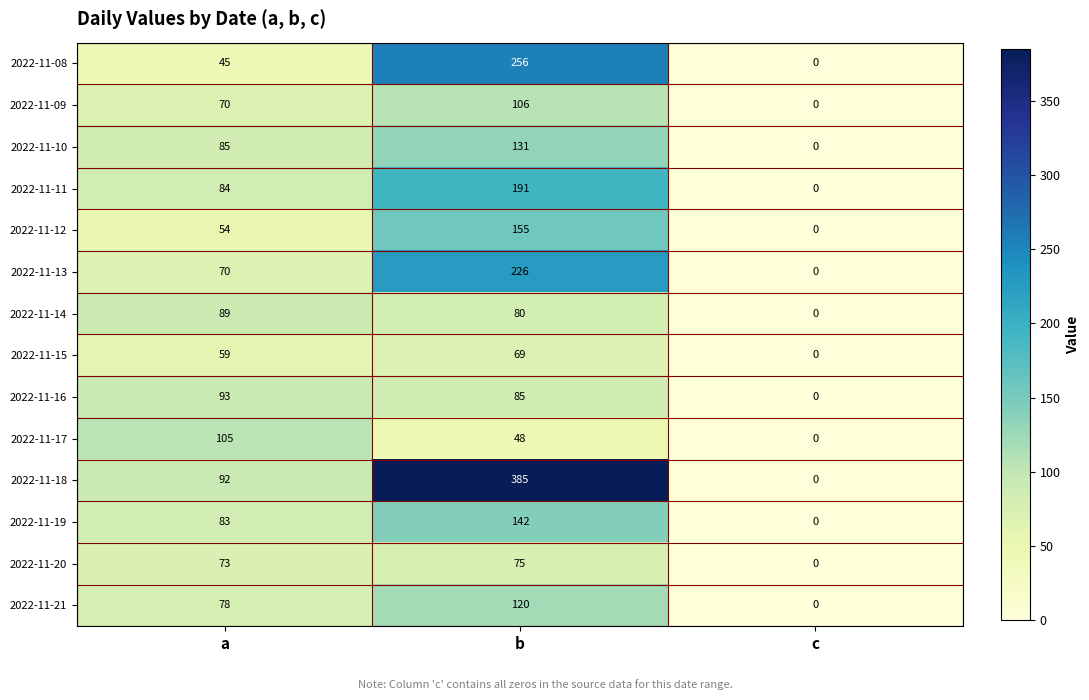

Rank the series at b from highest to lowest value.

2022-11-18, 2022-11-08, 2022-11-13, 2022-11-11, 2022-11-12, 2022-11-19, 2022-11-10, 2022-11-21, 2022-11-09, 2022-11-16, 2022-11-14, 2022-11-20, 2022-11-15, 2022-11-17